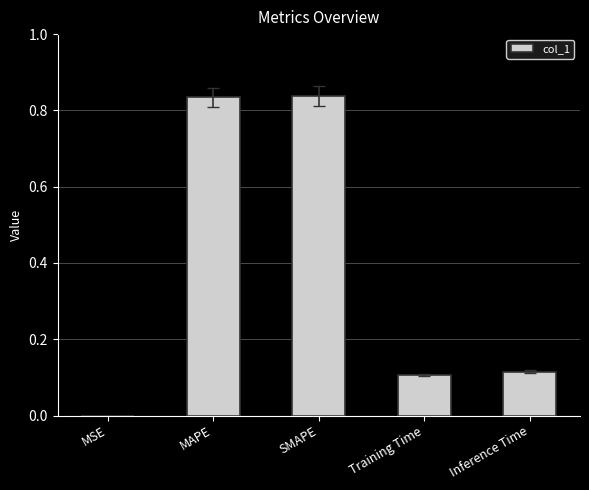

Which has a higher value, Inference Time or MAPE?

MAPE